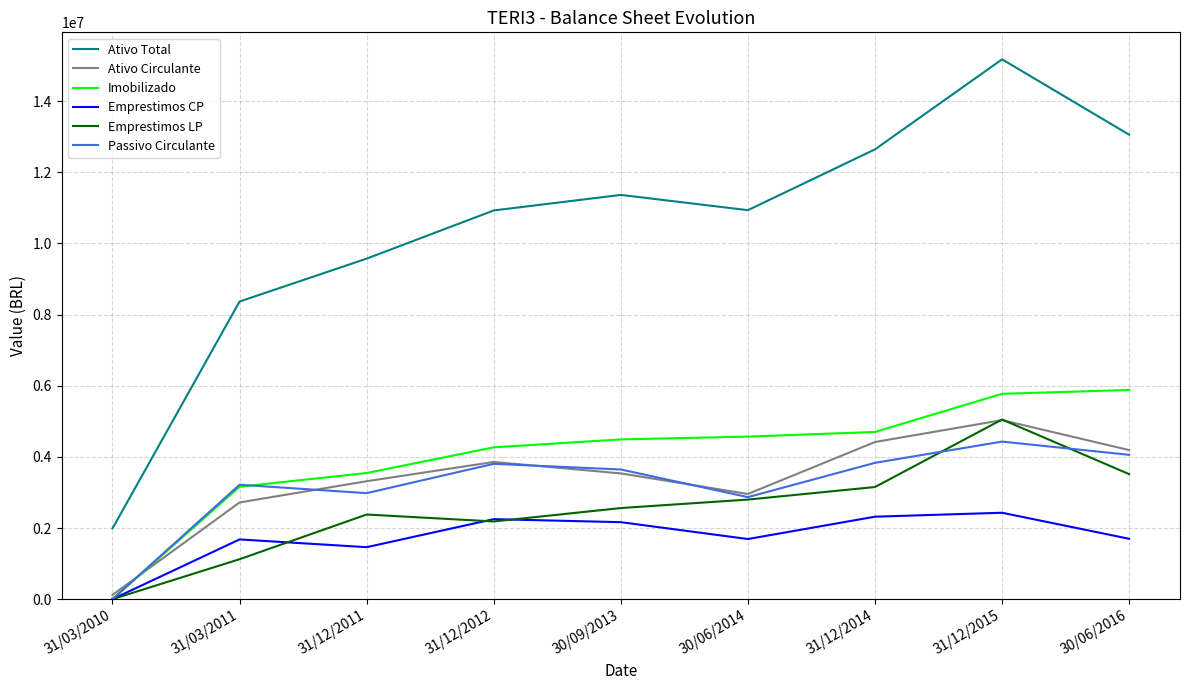

What are all the series names shown in the legend?

Ativo Total, Ativo Circulante, Imobilizado, Emprestimos CP, Emprestimos LP, Passivo Circulante